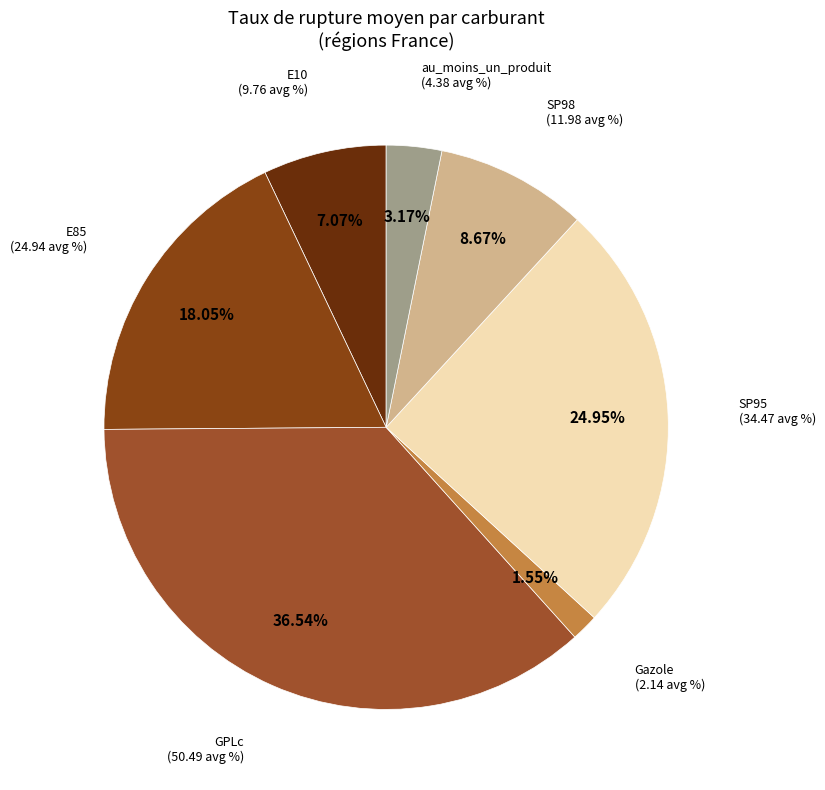

Which has a higher value, E85 or SP95?

SP95